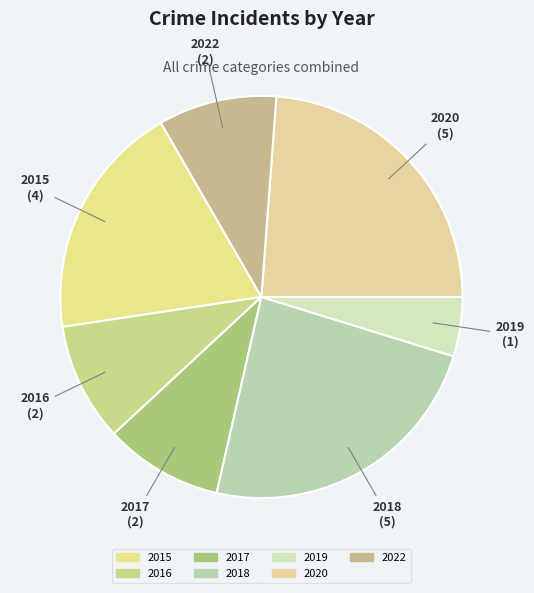

Does 2018 represent more than half of the total?

No